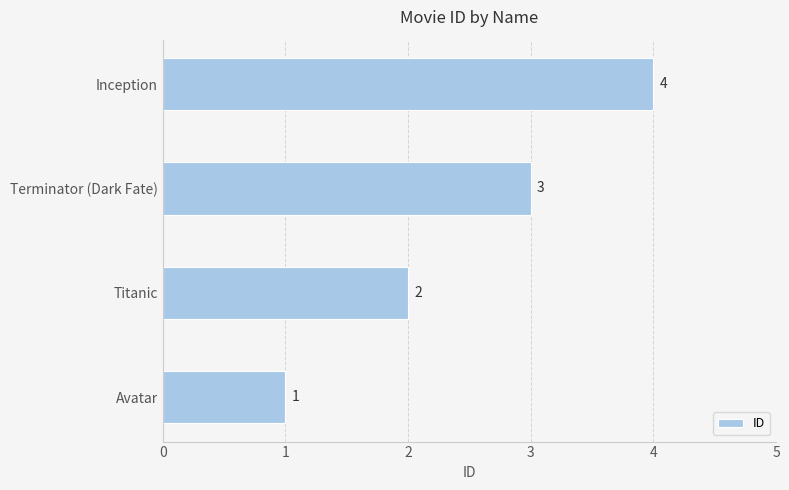

Are the bars horizontal?

Yes